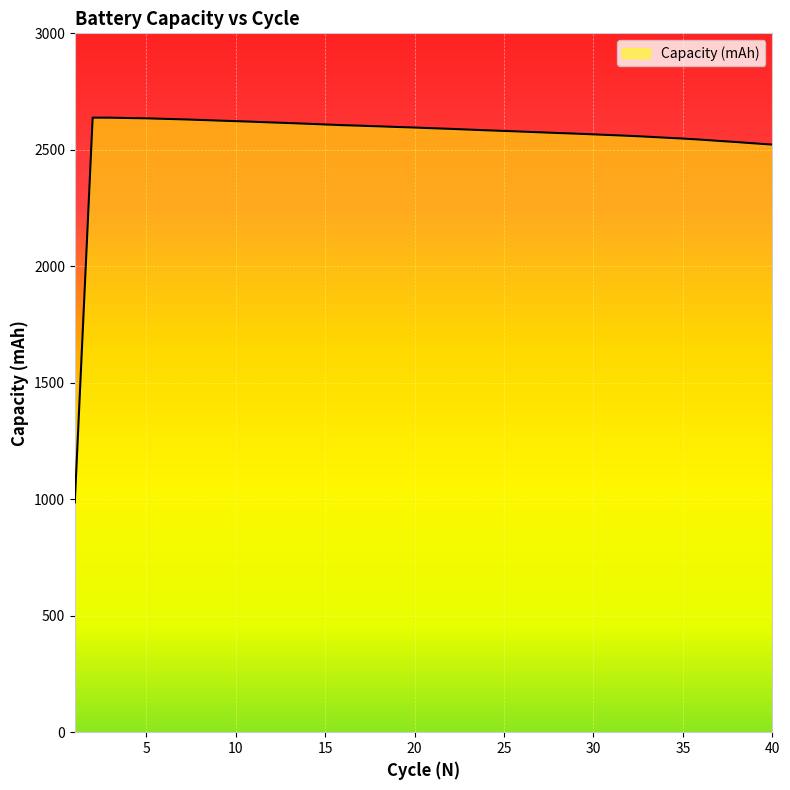

What is the difference between the maximum and minimum values?

1651.9